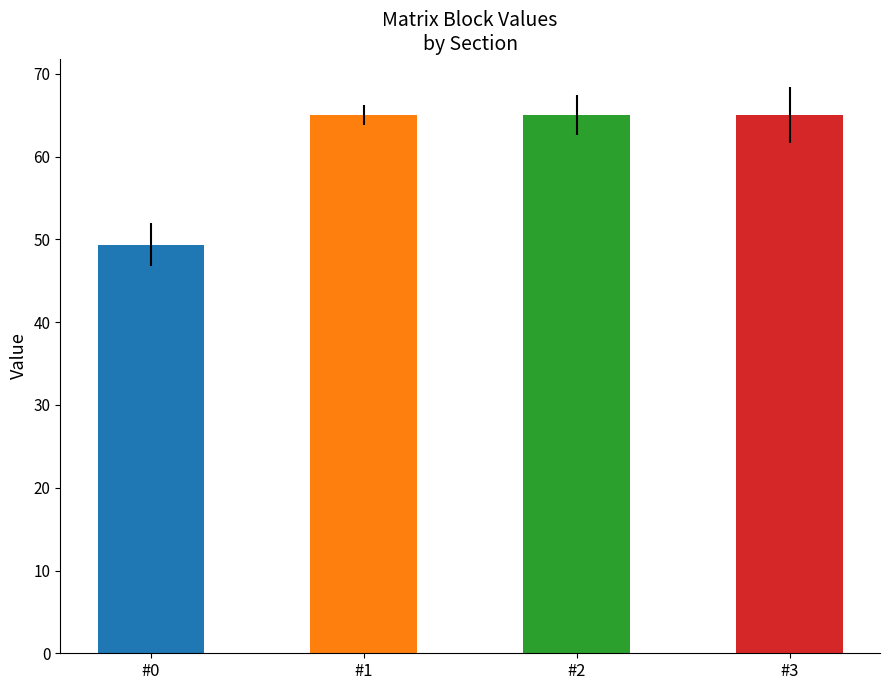

Reading left to right, transcribe all the data shown in this chart.

49.4	65.0	65.0	65.0